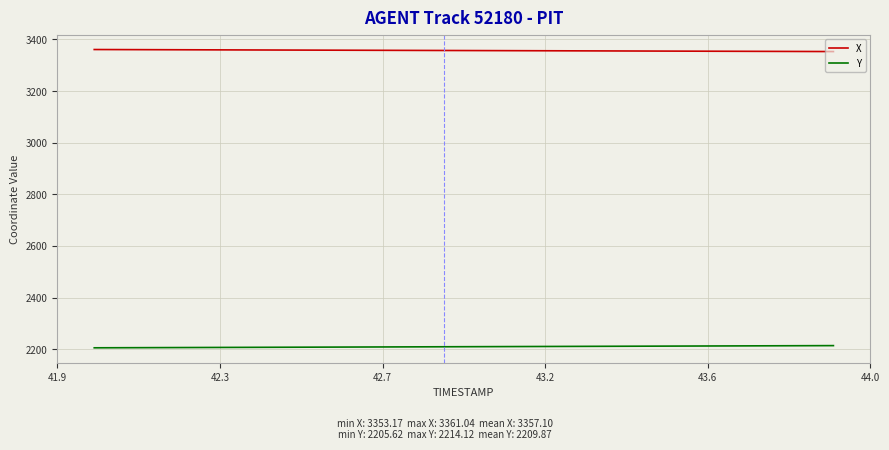

What is the difference between the maximum and minimum values in the Y series?

8.5